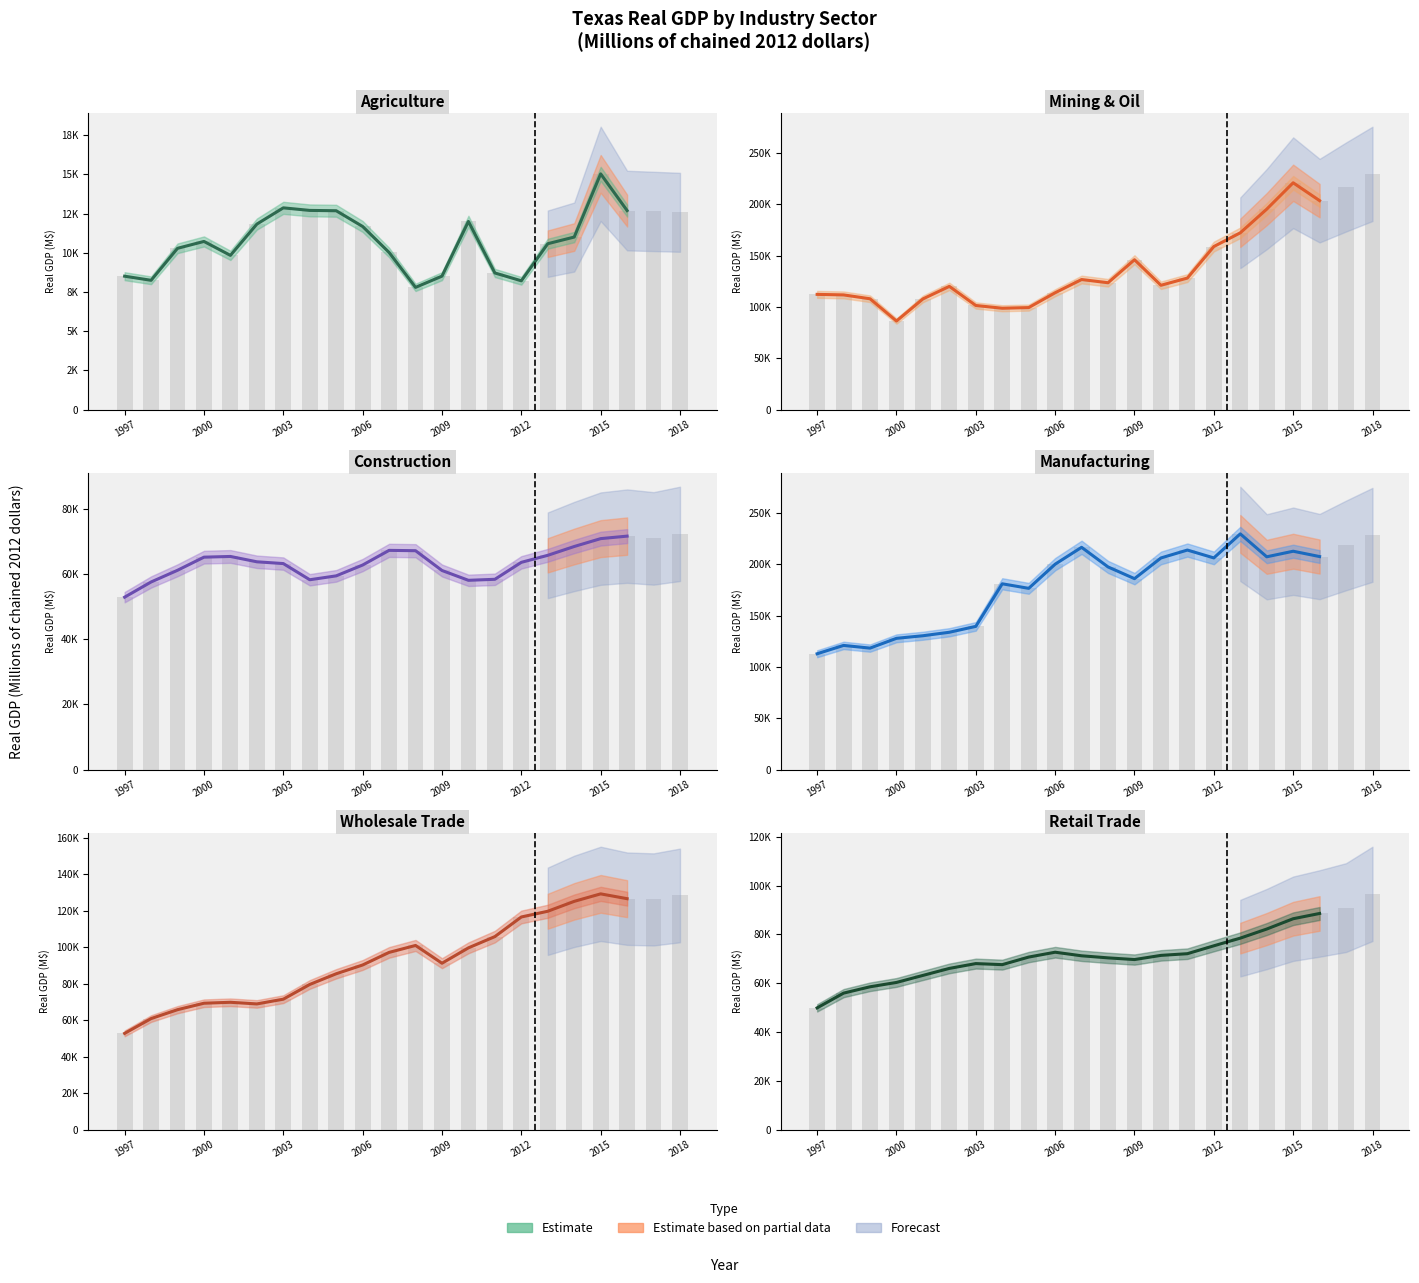

Which series has the widest spread of values?

Mining & Oil